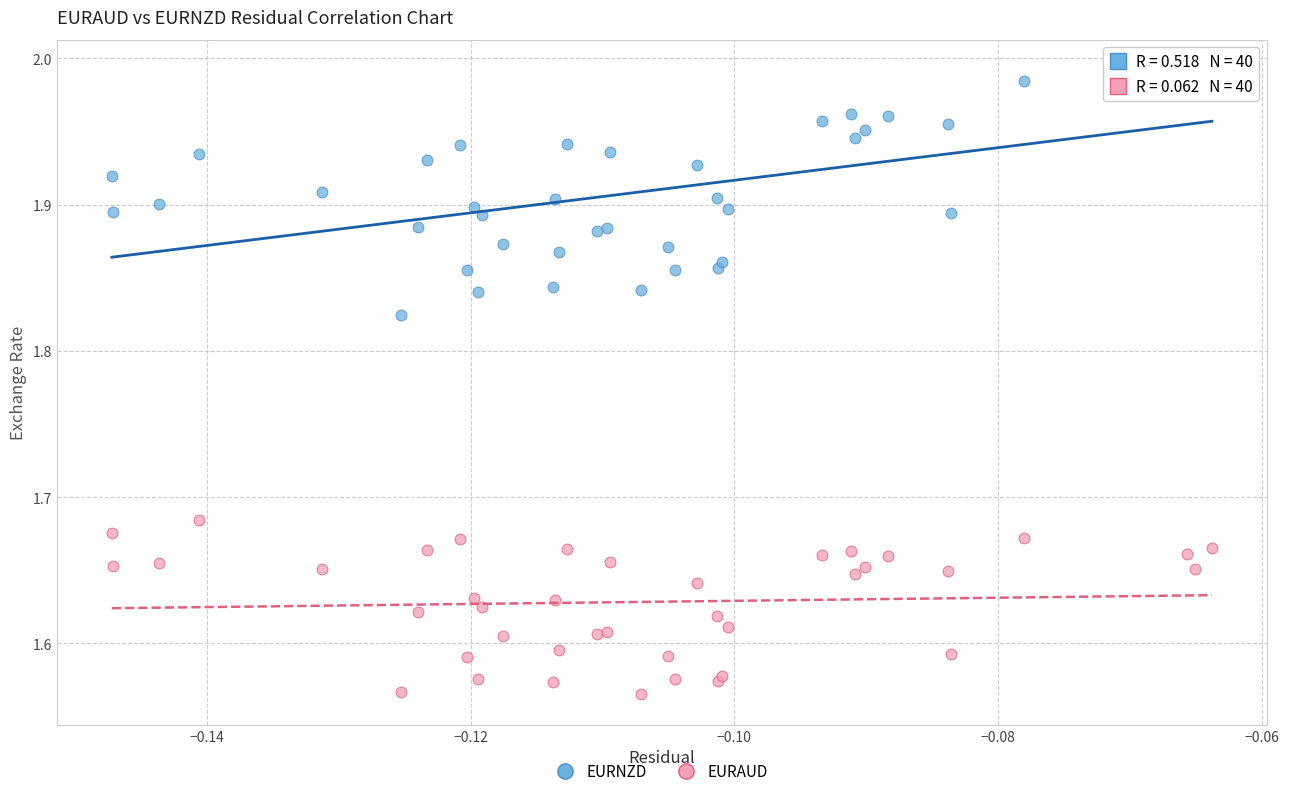

Which series contains the highest Y value?

EURNZD